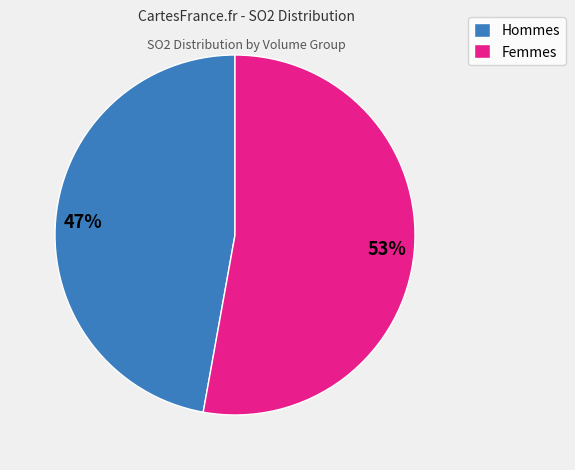

Combined, do Femmes and Hommes account for over 50%?

Yes